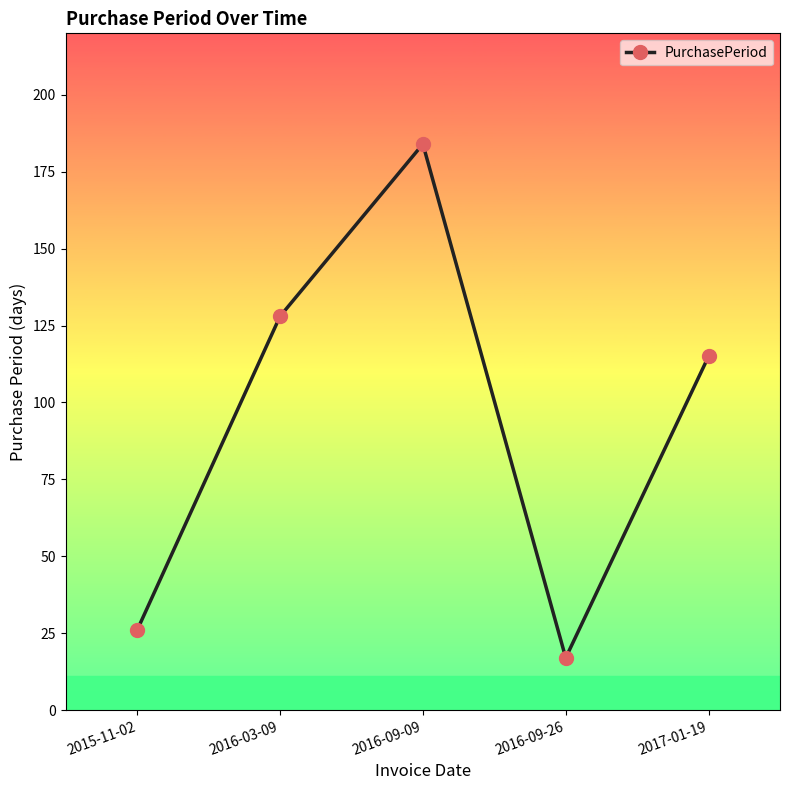

What is the sum of all values?

470